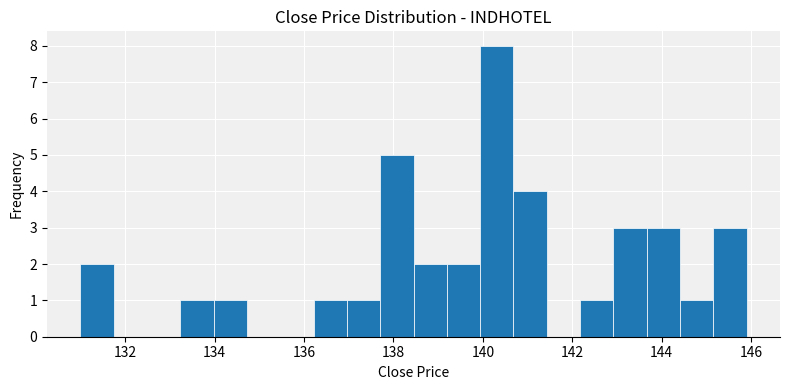

Around what value on the x-axis is the tallest bar? Give the approximate position of its centre, as read against the axis.

140.4